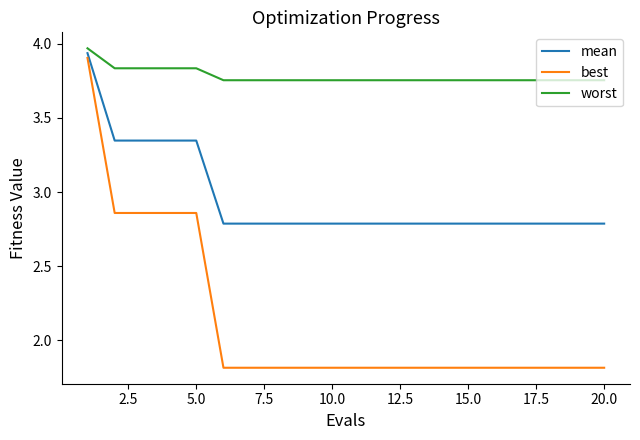

Rank the series by their average value, from lowest to highest.

best, mean, worst